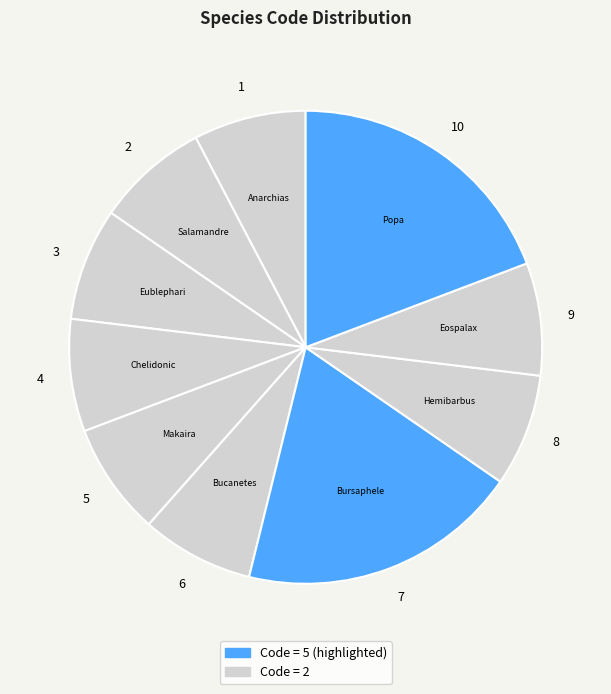

How many slices are in this pie chart?

10